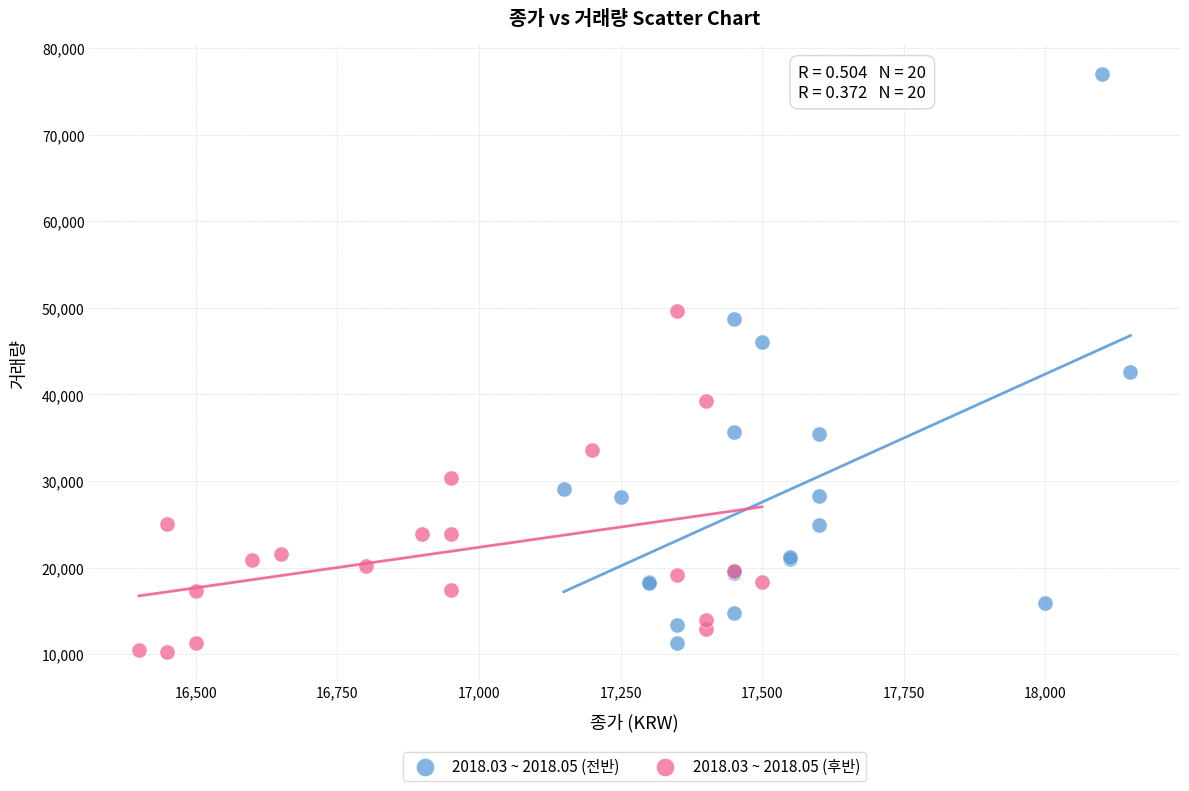

Which series has the largest Y range (max minus min)?

2018.03 ~ 2018.05 (전반)